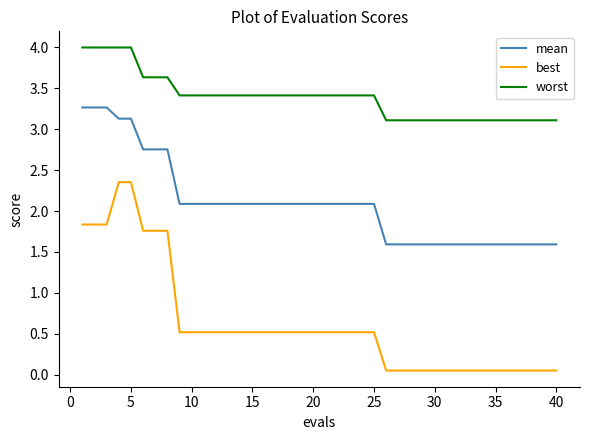

Is this an area chart (filled region under the line)?

No